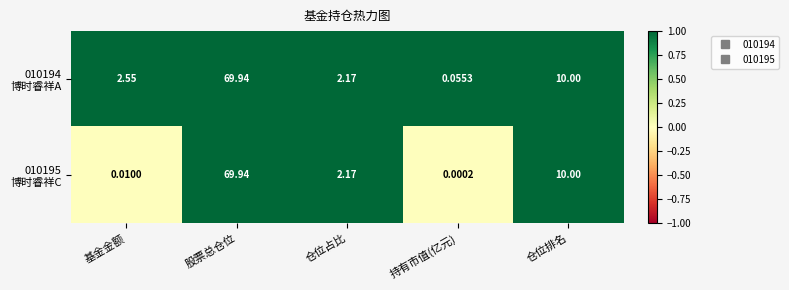

At which category is the sum across all series the highest?

股票总仓位